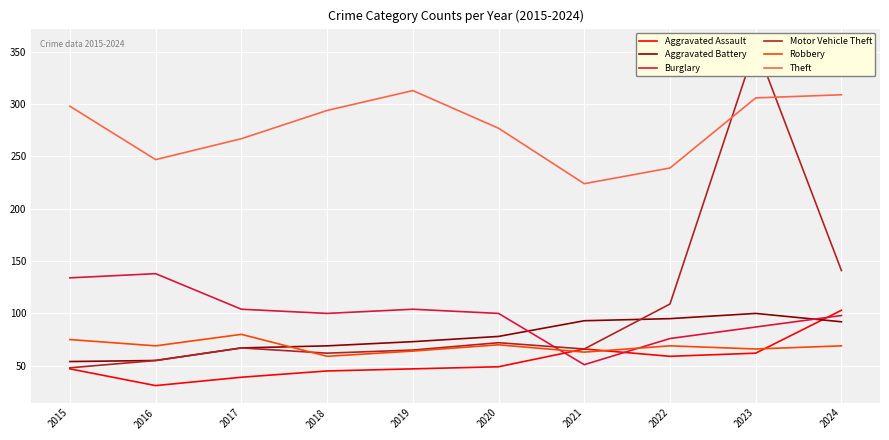

The Theft series shows 247 at 2016. True or false?

True